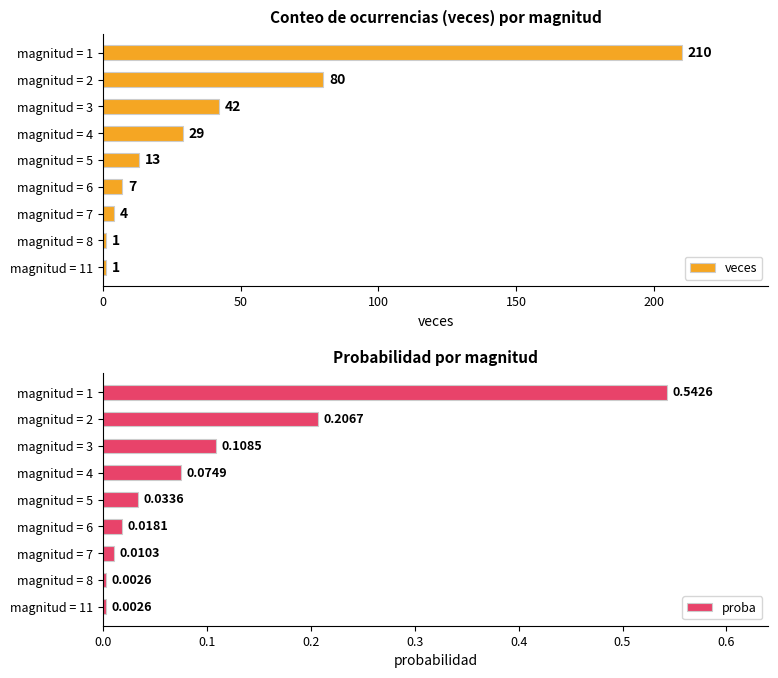

Is it true that veces equals 18 at magnitud = 4?

False